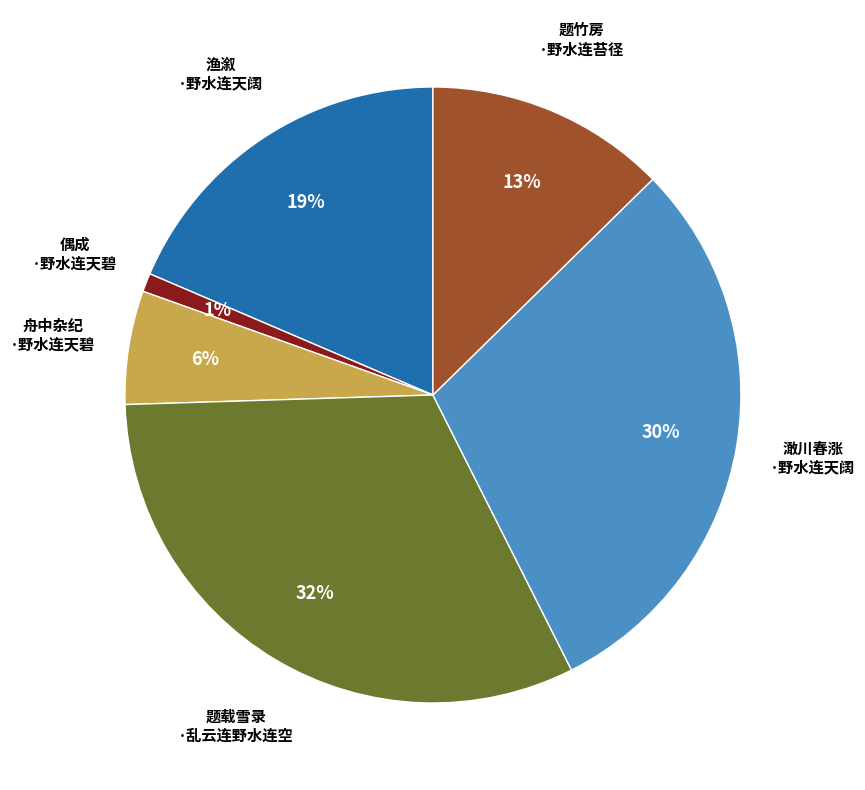

To the nearest percent, what is the difference between the largest and smallest slice percentages?

31%